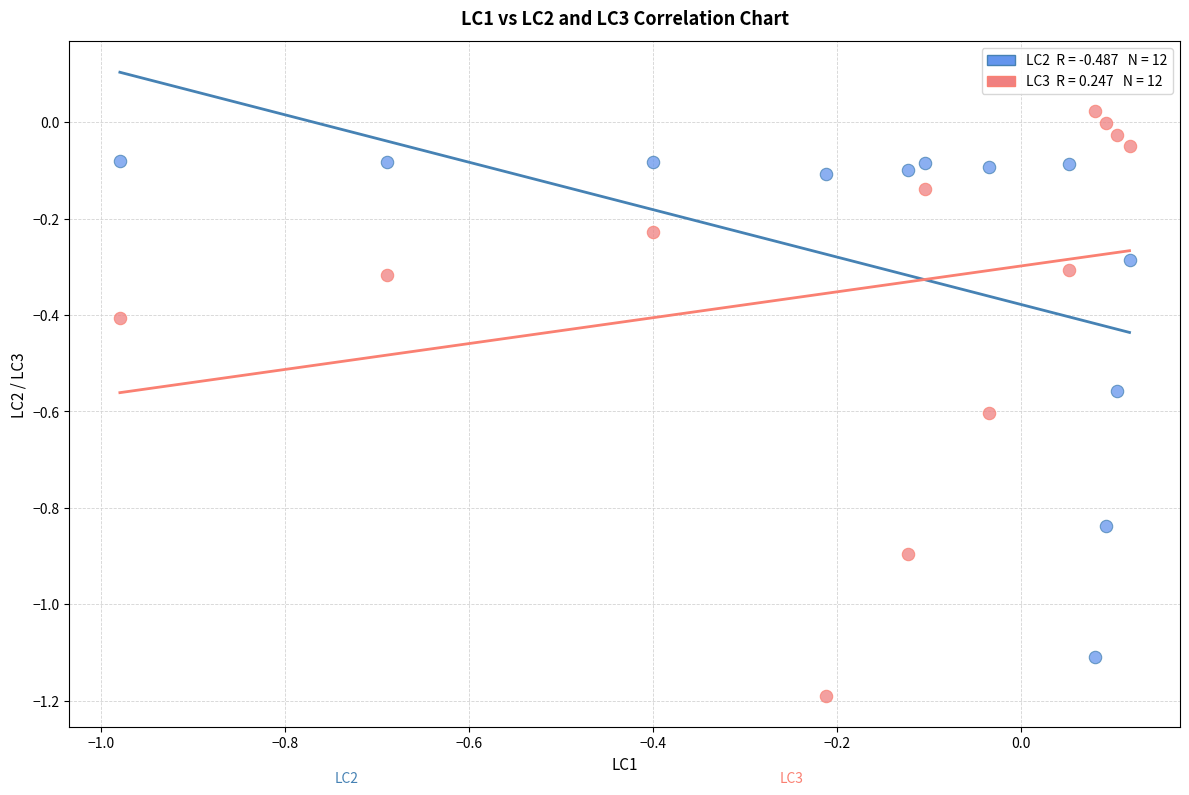

Across all data points, what is the range of X values (max minus min)?

1.1